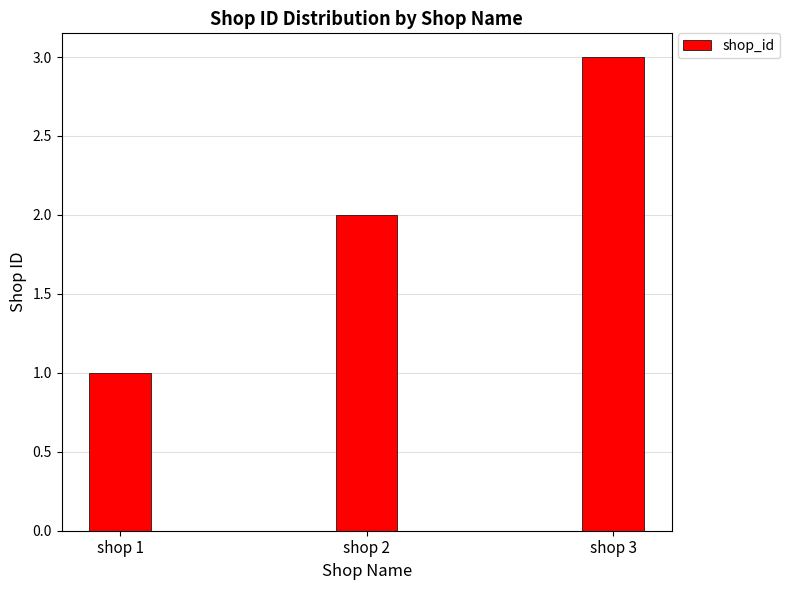

Which category has the lowest value across all series?

shop 1